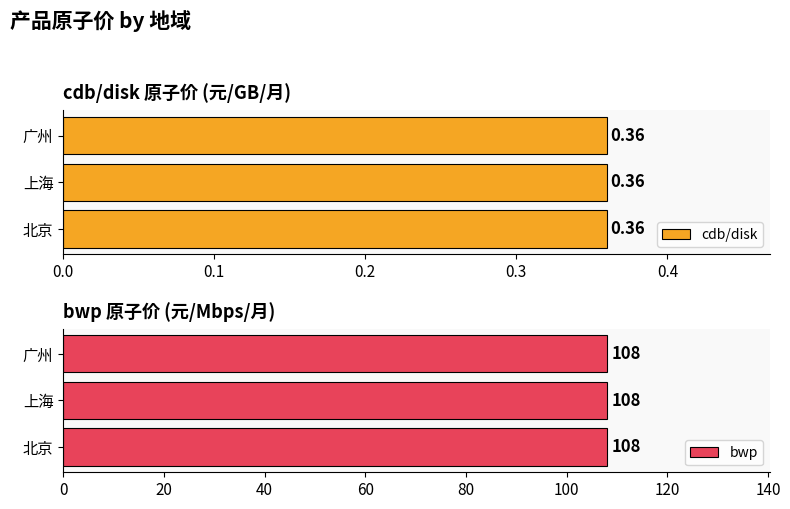

The cdb/disk series shows 0.1 at 广州. True or false?

False